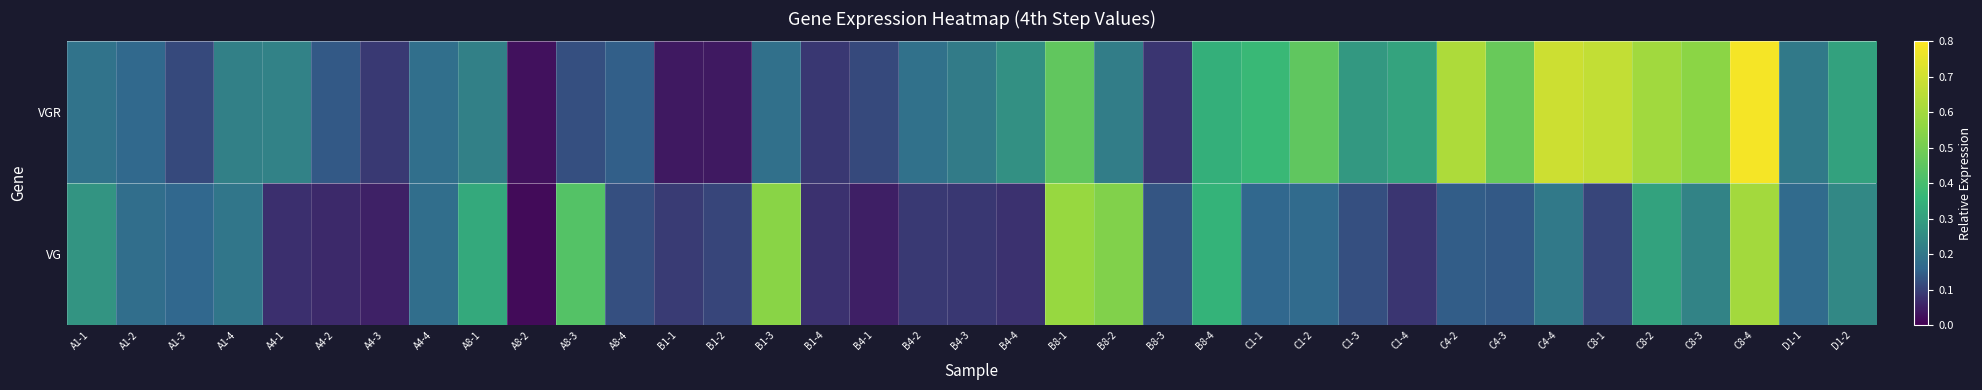

Reading right to left, list all the values displayed in this chart.

VGR: D1-2=0.3	D1-1=0.2	C8-4=0.8	C8-3=0.5	C8-2=0.6	C8-1=0.7	C4-4=0.7	C4-3=0.5	C4-2=0.6	C1-4=0.3	C1-3=0.3	C1-2=0.5	C1-1=0.4	B8-4=0.3	B8-3=0.1	B8-2=0.2	B8-1=0.5	B4-4=0.3	B4-3=0.2	B4-2=0.2	B4-1=0.1	B1-4=0.1	B1-3=0.2	B1-2=0.0	B1-1=0.0	A8-4=0.1	A8-3=0.1	A8-2=0.0	A8-1=0.2	A4-4=0.2	A4-3=0.1	A4-2=0.1	A4-1=0.2	A1-4=0.2	A1-3=0.1	A1-2=0.2	A1-1=0.2
VG: D1-2=0.2	D1-1=0.2	C8-4=0.6	C8-3=0.2	C8-2=0.3	C8-1=0.1	C4-4=0.2	C4-3=0.1	C4-2=0.1	C1-4=0.1	C1-3=0.1	C1-2=0.2	C1-1=0.2	B8-4=0.4	B8-3=0.1	B8-2=0.5	B8-1=0.6	B4-4=0.1	B4-3=0.1	B4-2=0.1	B4-1=0.0	B1-4=0.1	B1-3=0.5	B1-2=0.1	B1-1=0.1	A8-4=0.1	A8-3=0.4	A8-2=0.0	A8-1=0.3	A4-4=0.2	A4-3=0.1	A4-2=0.1	A4-1=0.1	A1-4=0.2	A1-3=0.2	A1-2=0.2	A1-1=0.3